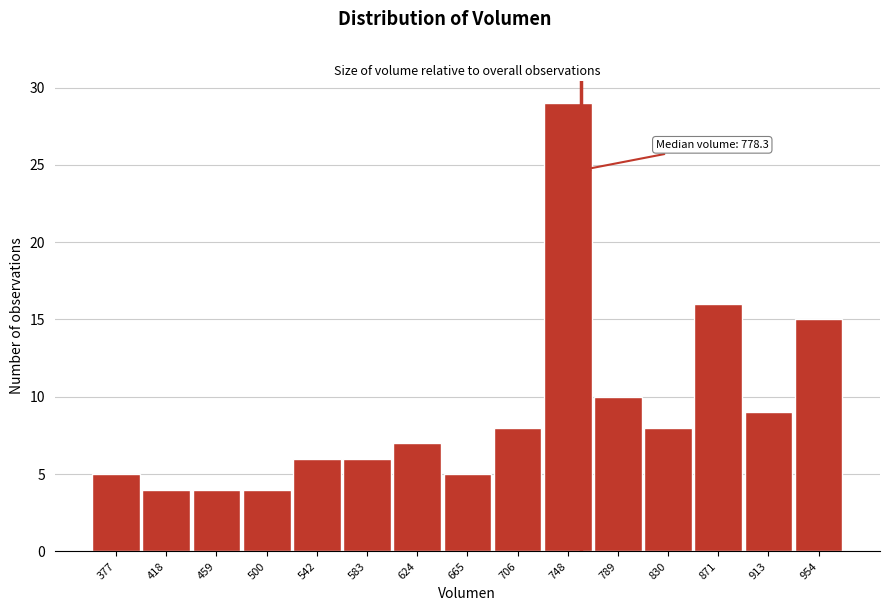

Reading left to right, transcribe all the data shown in this chart.

377=5	418=4	459=4	500=4	542=6	583=6	624=7	665=5	706=8	748=29	789=10	830=8	871=16	913=9	954=15